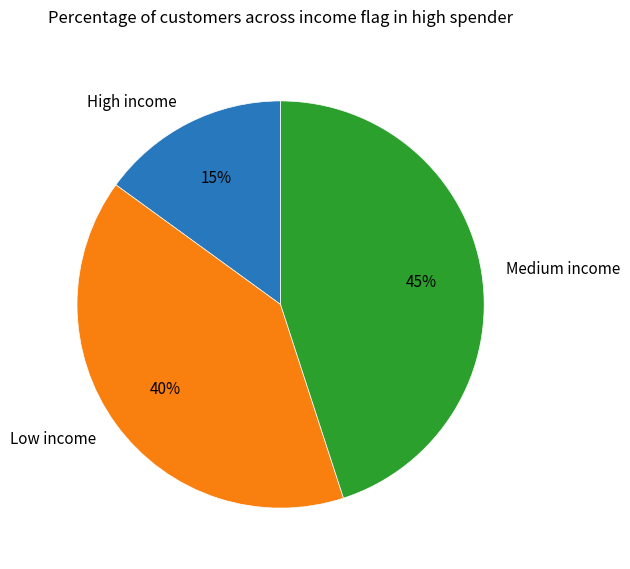

Rank the categories by value from lowest to highest.

High income, Low income, Medium income